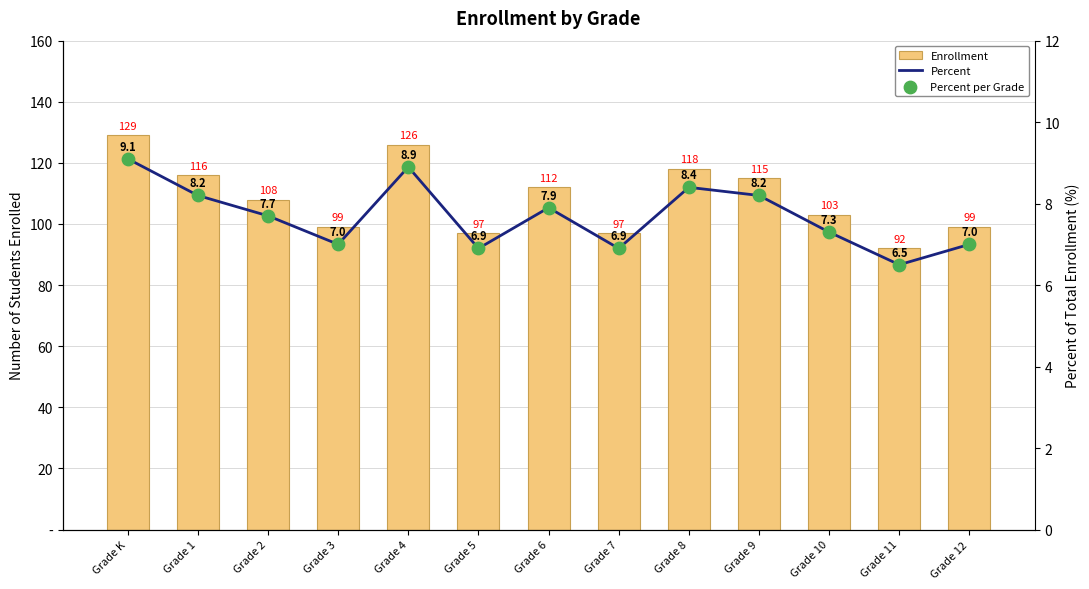

Which series has the largest Y range (max minus min)?

Enrollment